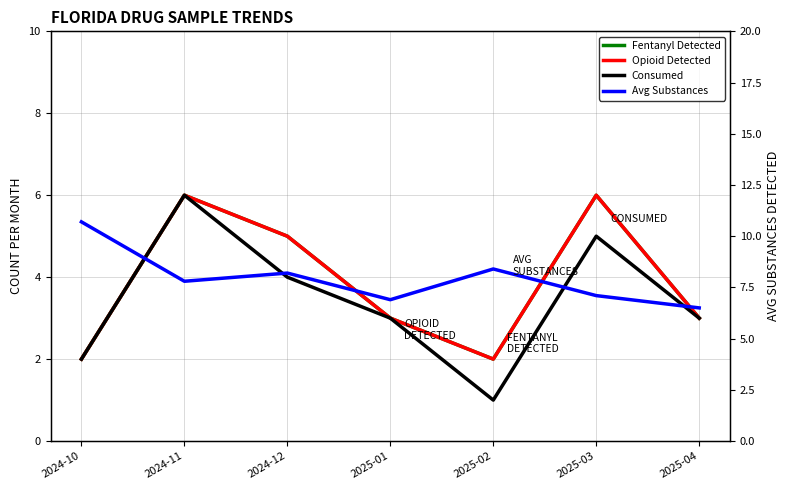

How many lines are shown in the chart?

4